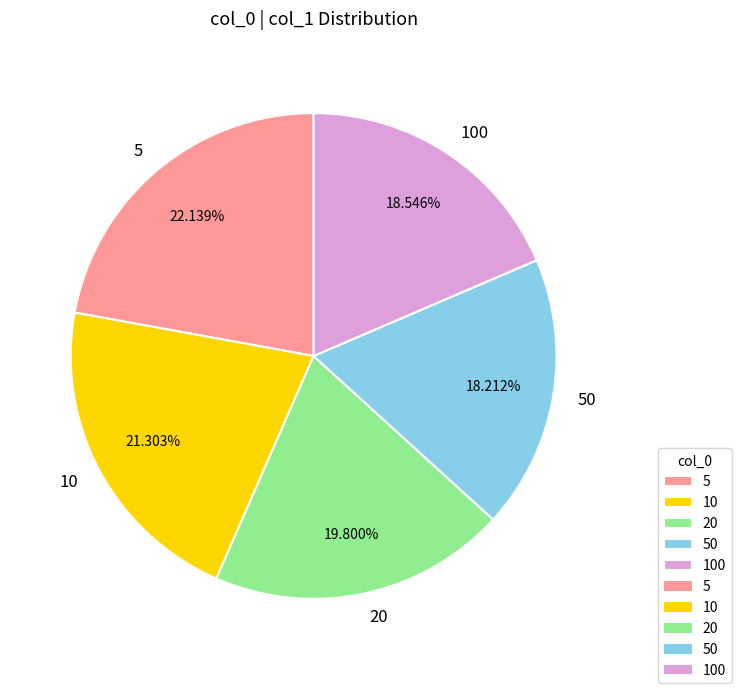

To the nearest percent, what percentage of the pie is 20?

20%